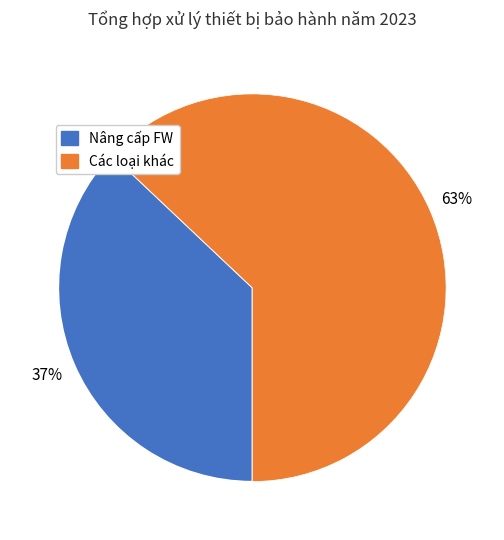

Is there any slice that represents more than half of the pie?

Yes